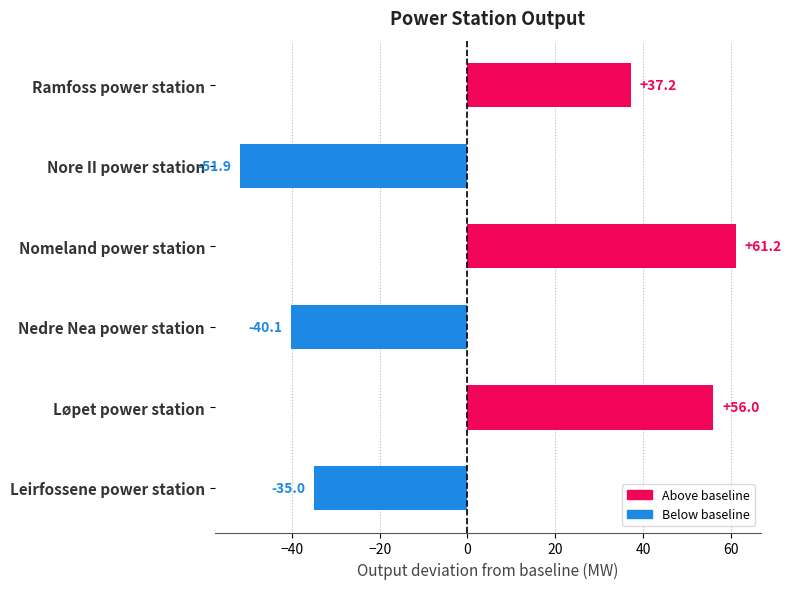

The value at Nomeland power station is 61.2. True or false?

True